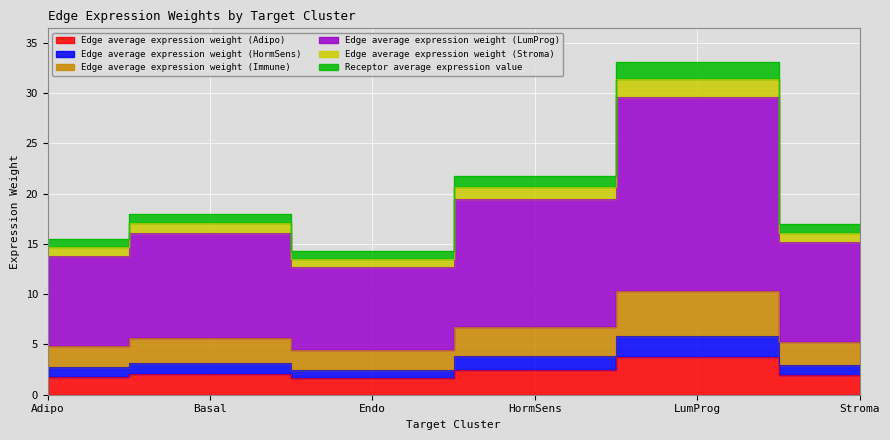

What is the label of the 1st point from the right?

Stroma